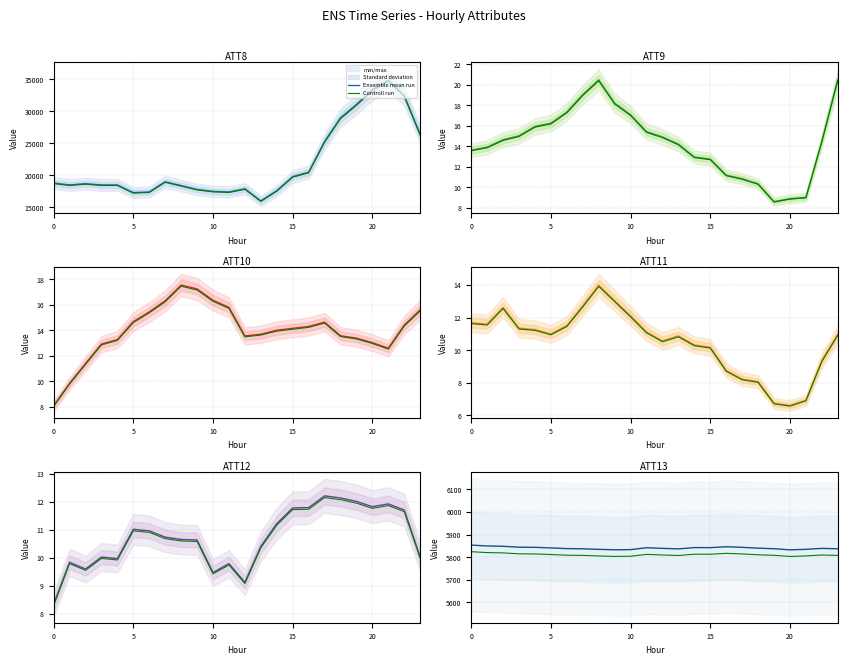

What is the maximum value for Ensemble mean run?

5853.3